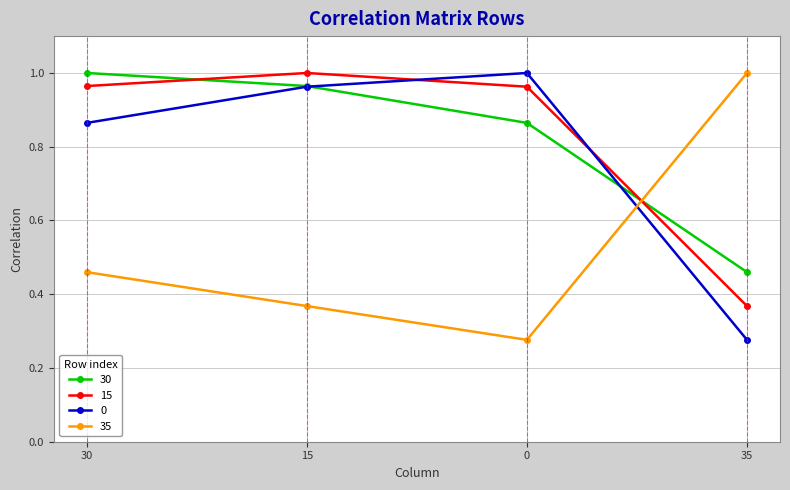

Between which two adjacent categories do 15 and 30 first intersect?

30 and 15